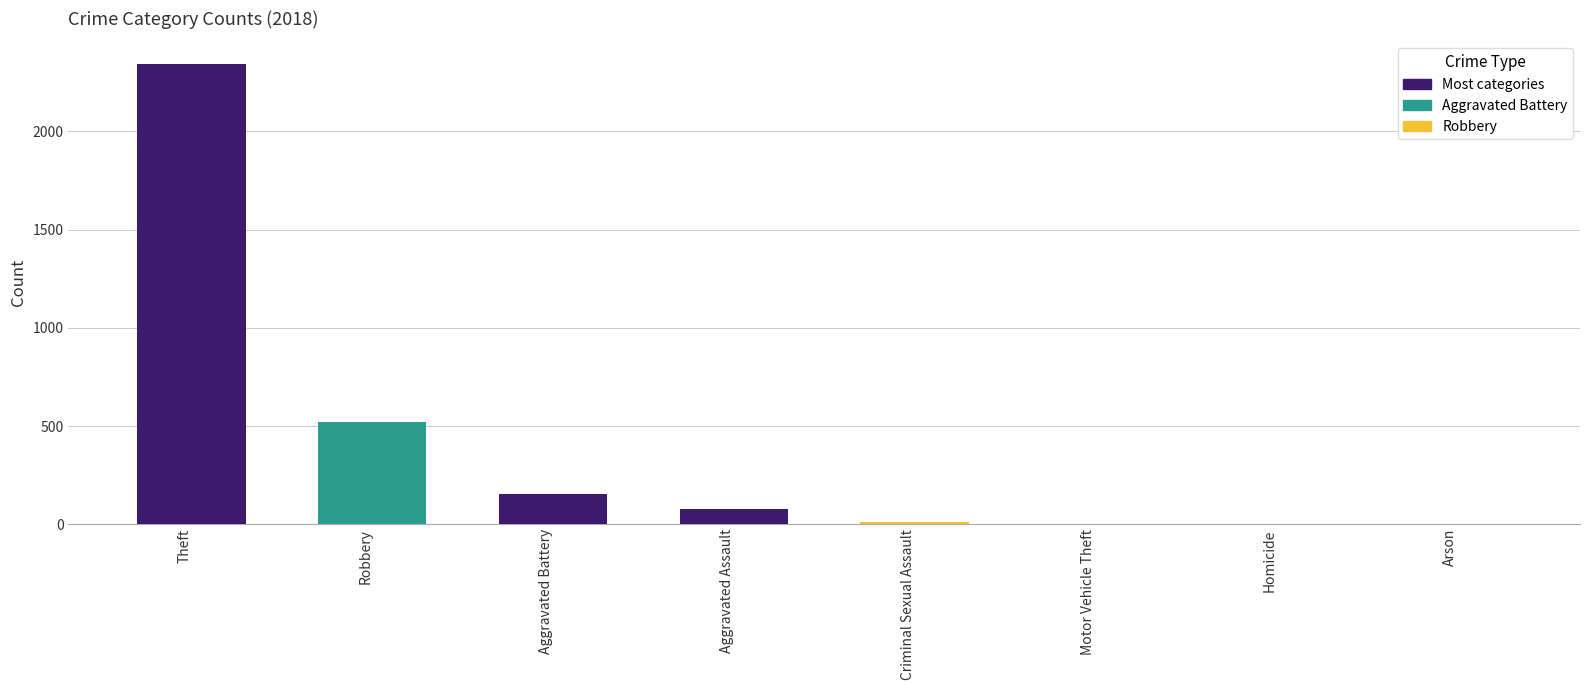

The value at Aggravated Assault is 77. True or false?

True